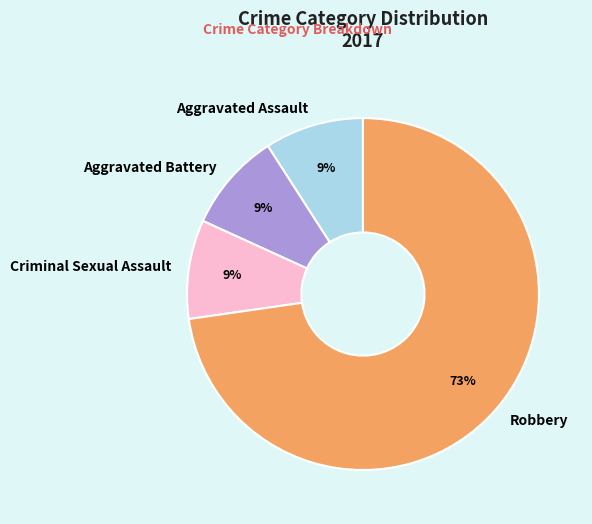

To the nearest percent, what percentage of the pie is Aggravated Assault?

9%